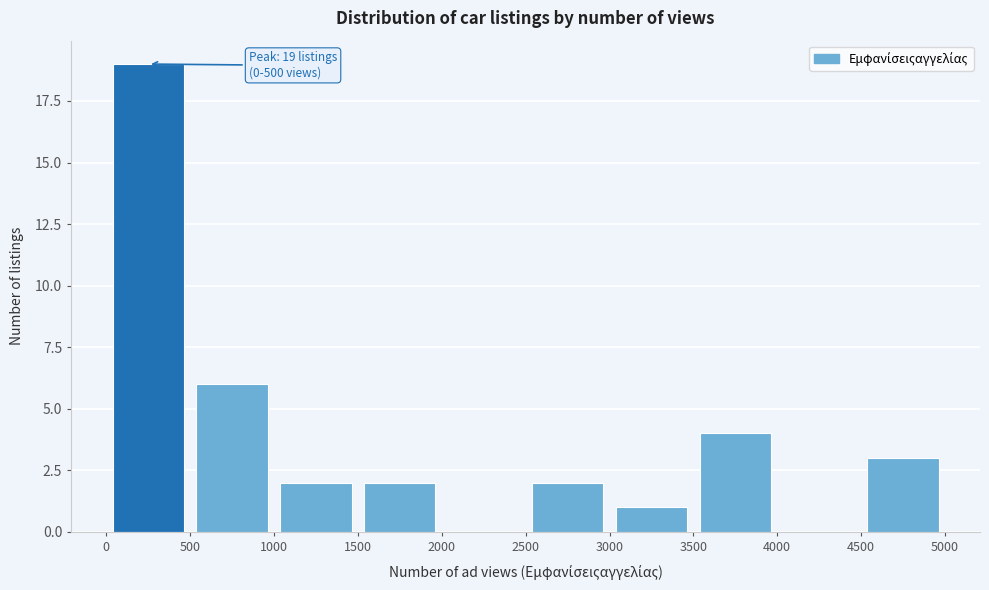

Over which range of the x-axis is the bar tallest?

0 to 500